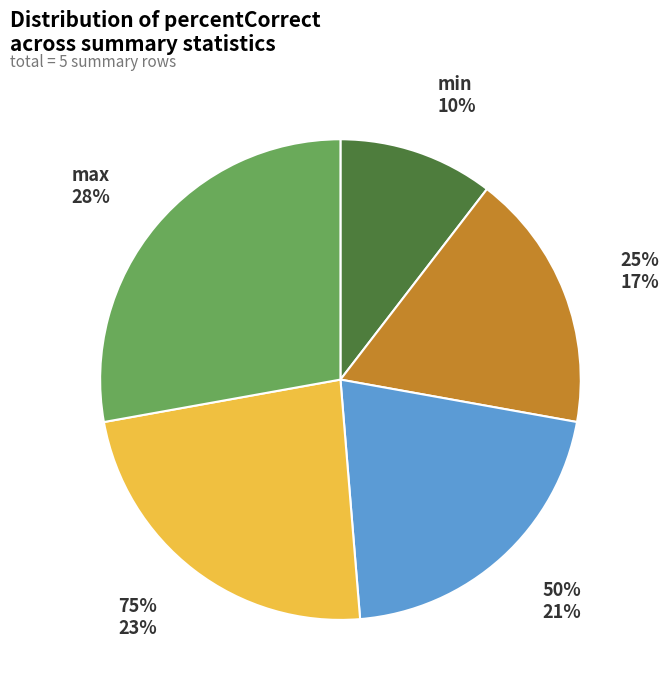

Rank the categories by value from highest to lowest.

max, 75%, 50%, 25%, min